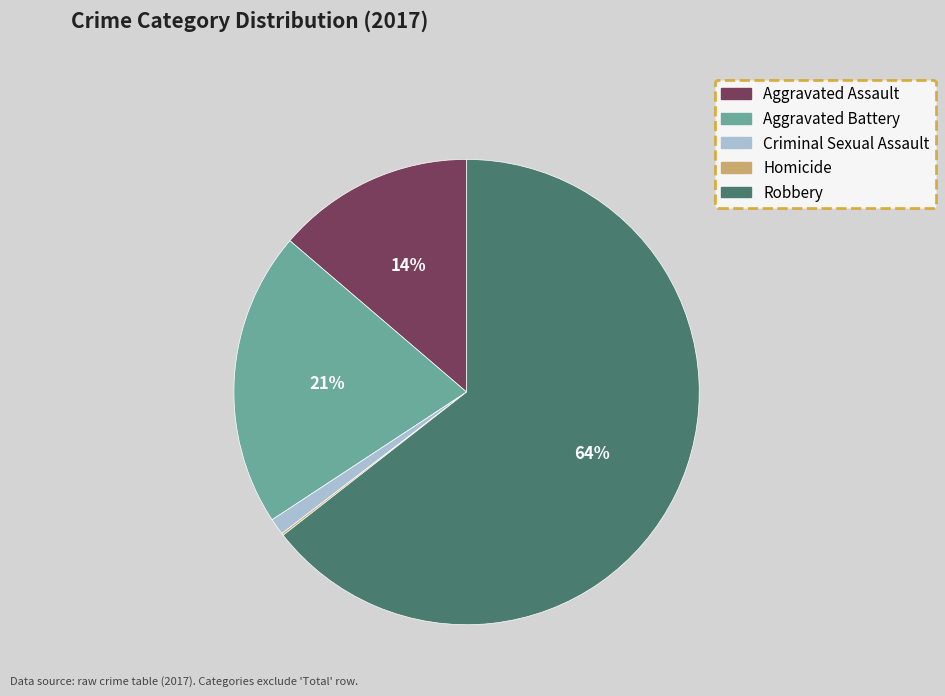

Is there a majority slice in this chart?

Yes